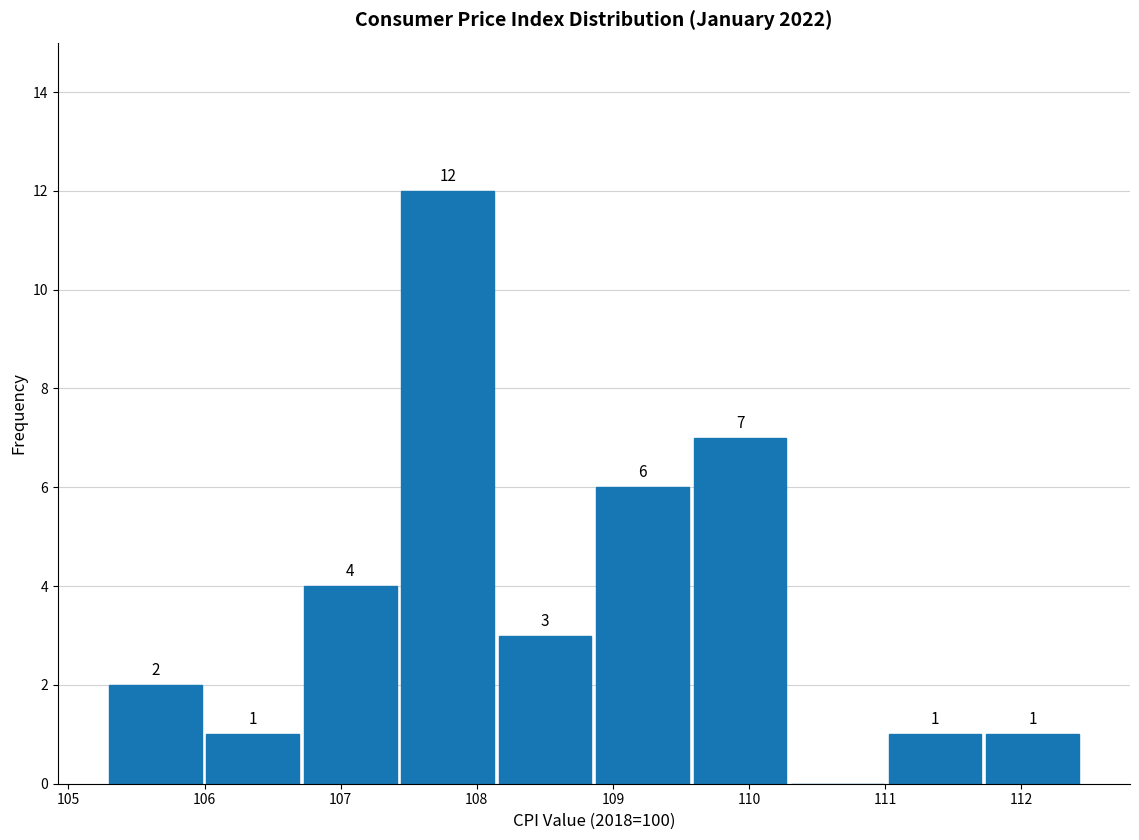

Over which range of the x-axis is the bar tallest?

107.4 to 108.1